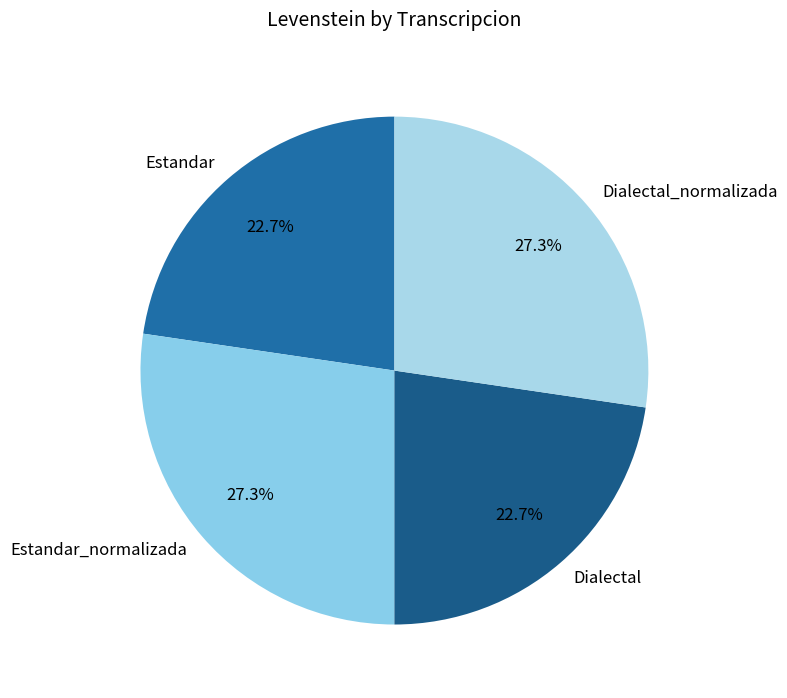

How many segments does this pie chart have?

4